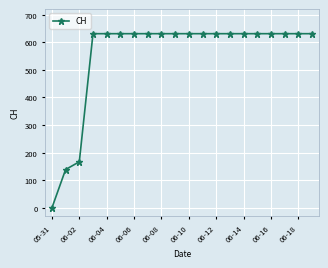

How many lines are shown in the chart?

1